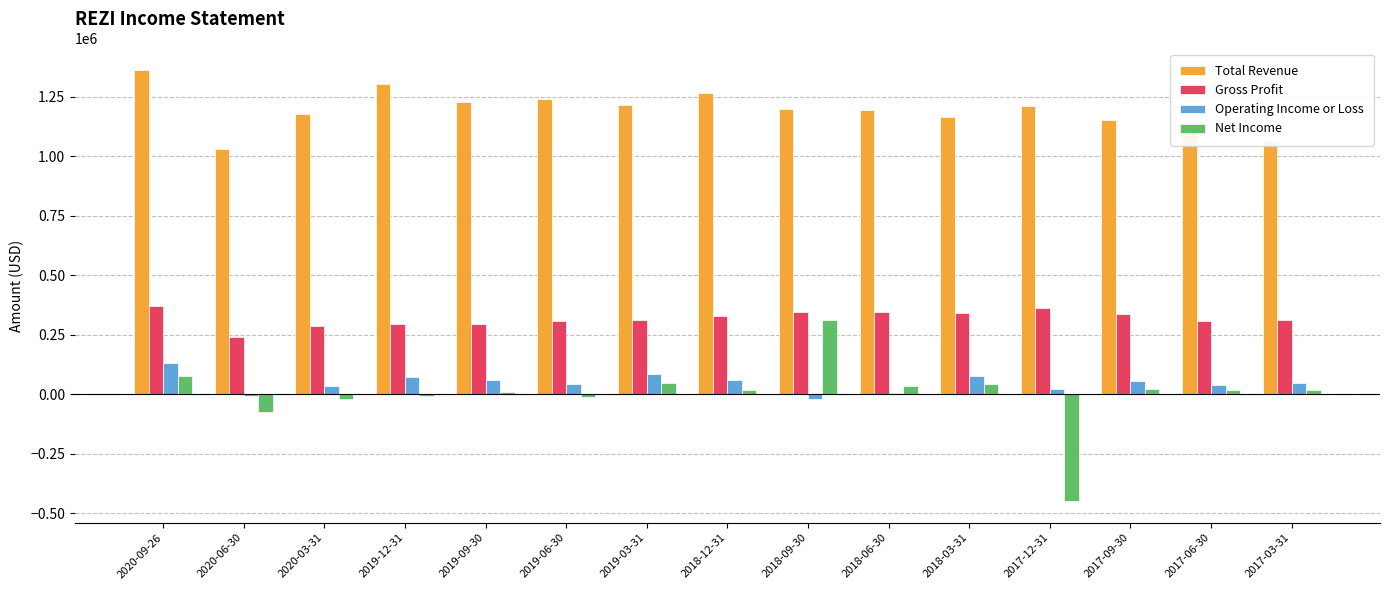

What is the sum of all Operating Income or Loss values?

705000